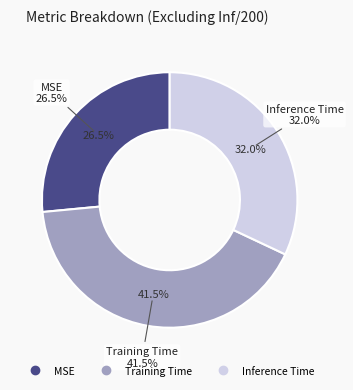

Is Training Time the majority of the pie?

No